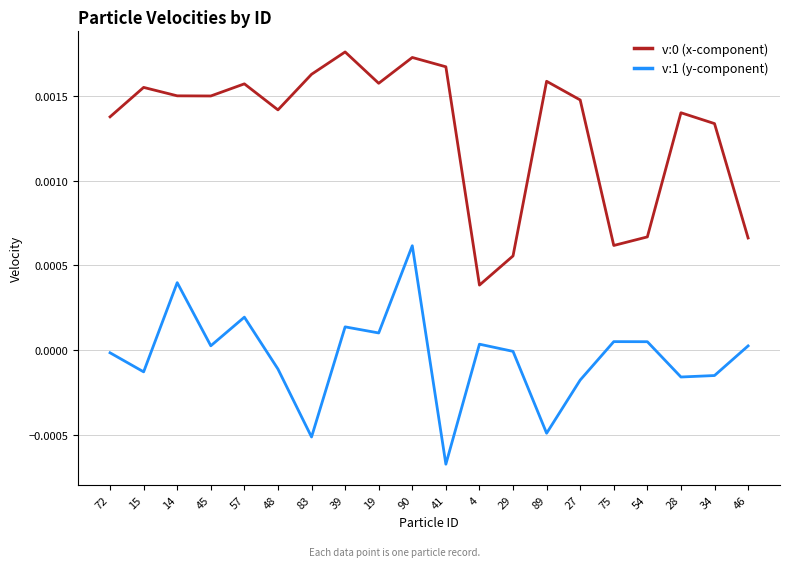

True or false: v:1 (y-component) and v:0 (x-component) intersect in this chart.

False